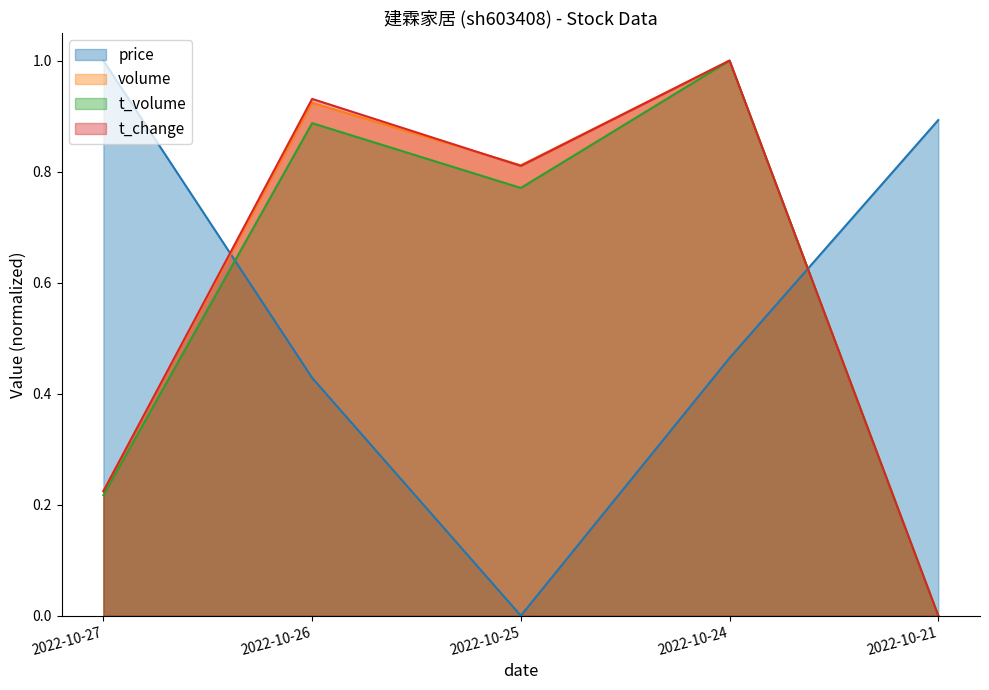

True or false: price has a value of 0.6 at 2022-10-26.

False